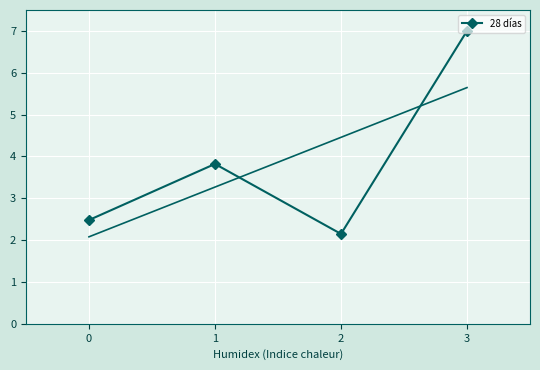

What is the smallest value displayed?

2.1